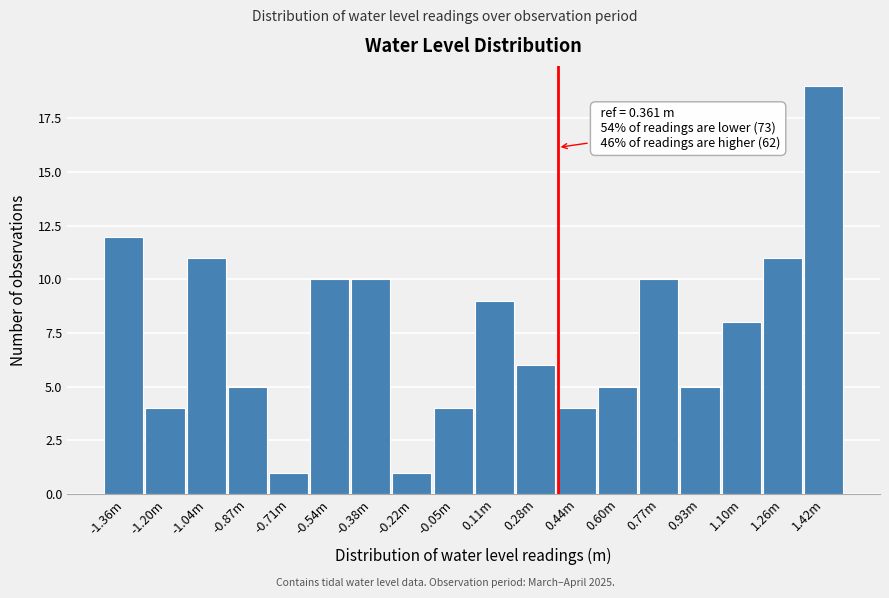

Reading left to right, transcribe all the data shown in this chart.

-1.36m=12	-1.20m=4	-1.04m=11	-0.87m=5	-0.71m=1	-0.54m=10	-0.38m=10	-0.22m=1	-0.05m=4	0.11m=9	0.28m=6	0.44m=4	0.60m=5	0.77m=10	0.93m=5	1.10m=8	1.26m=11	1.42m=19